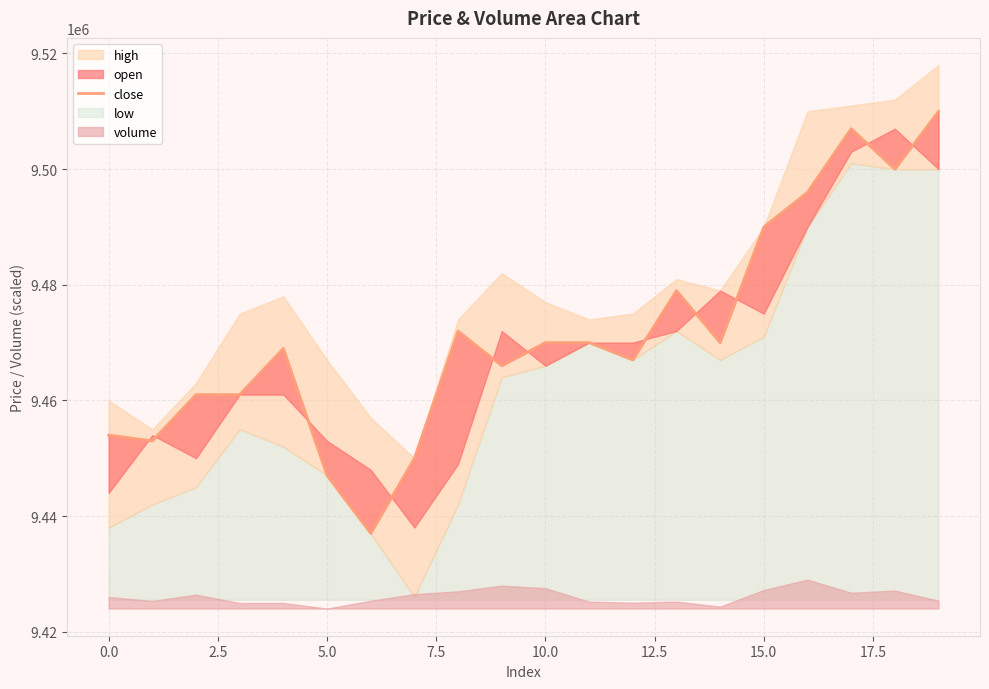

The chart shows a value of 12812968 at 0.0. True or false?

False